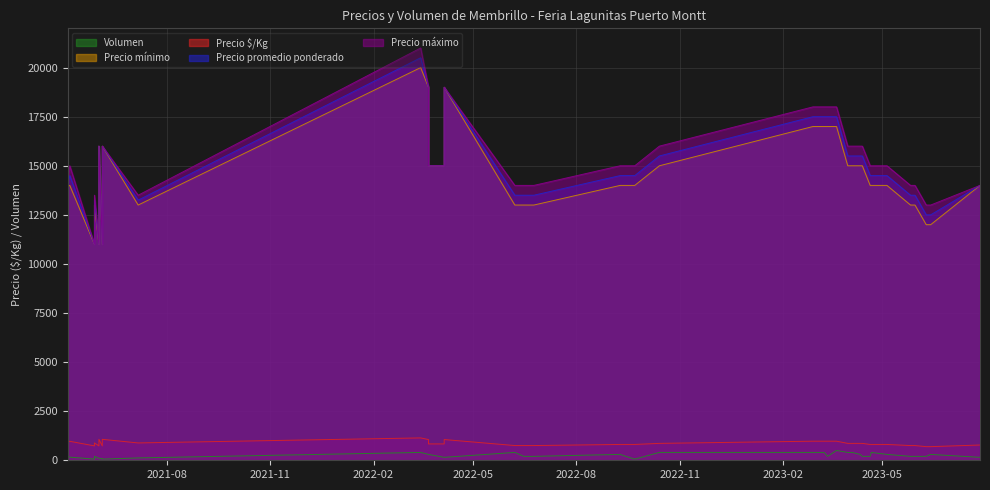

What is the spread (max minus min) of values at 2023-04-11?

15700